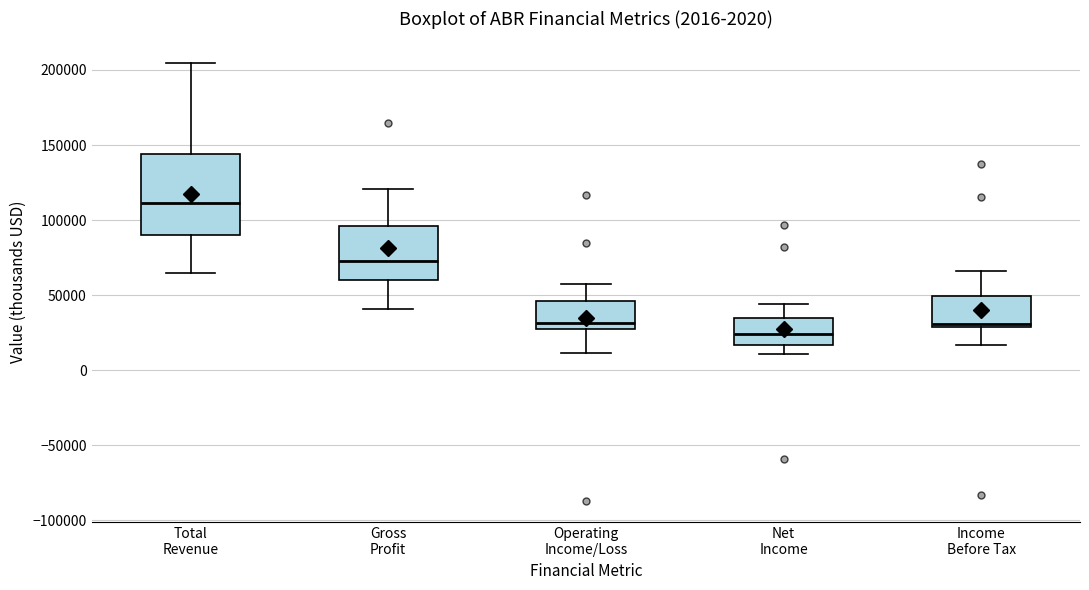

Which box is the tallest, from its lower edge to its upper edge?

Total Revenue